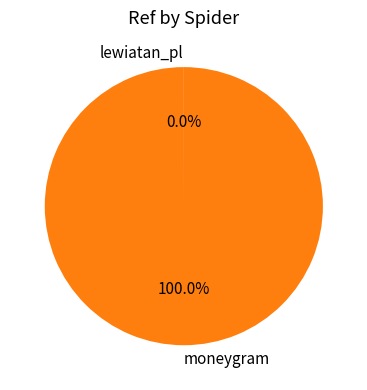

Which category accounts for the majority?

moneygram